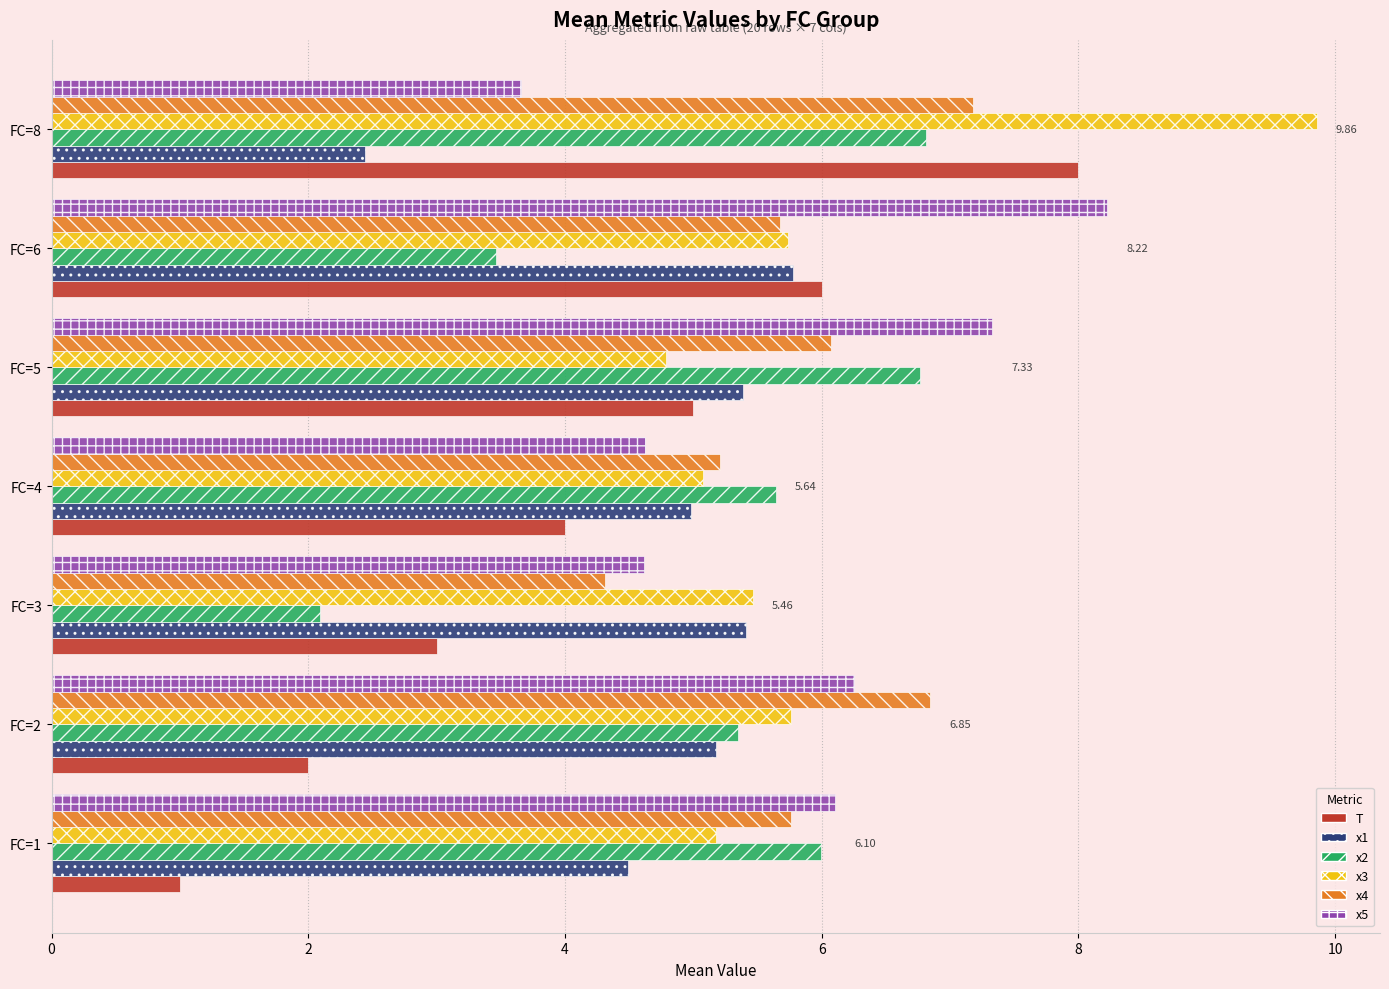

Rank the series by their maximum value, from highest to lowest.

x3, x5, T, x4, x2, x1